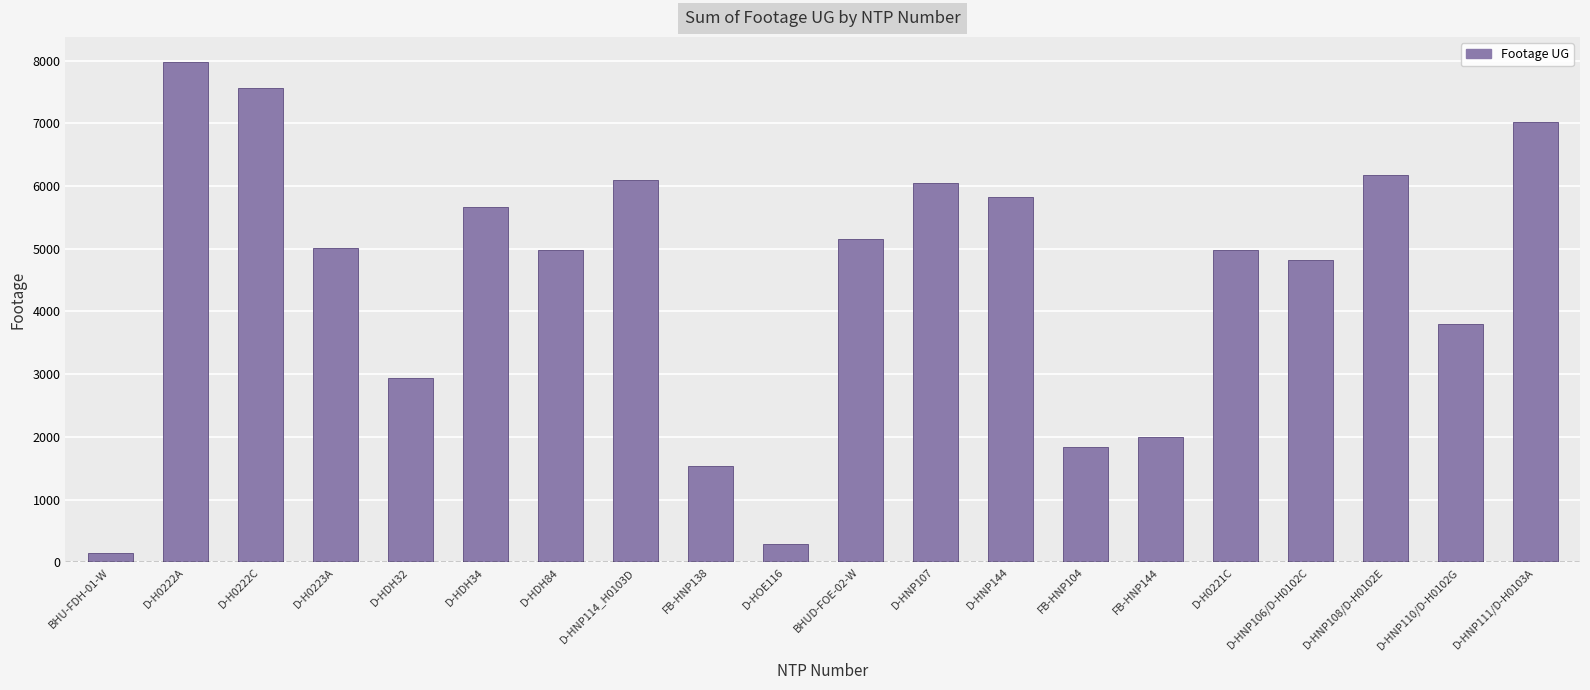

What is the minimum value shown in the chart?

153